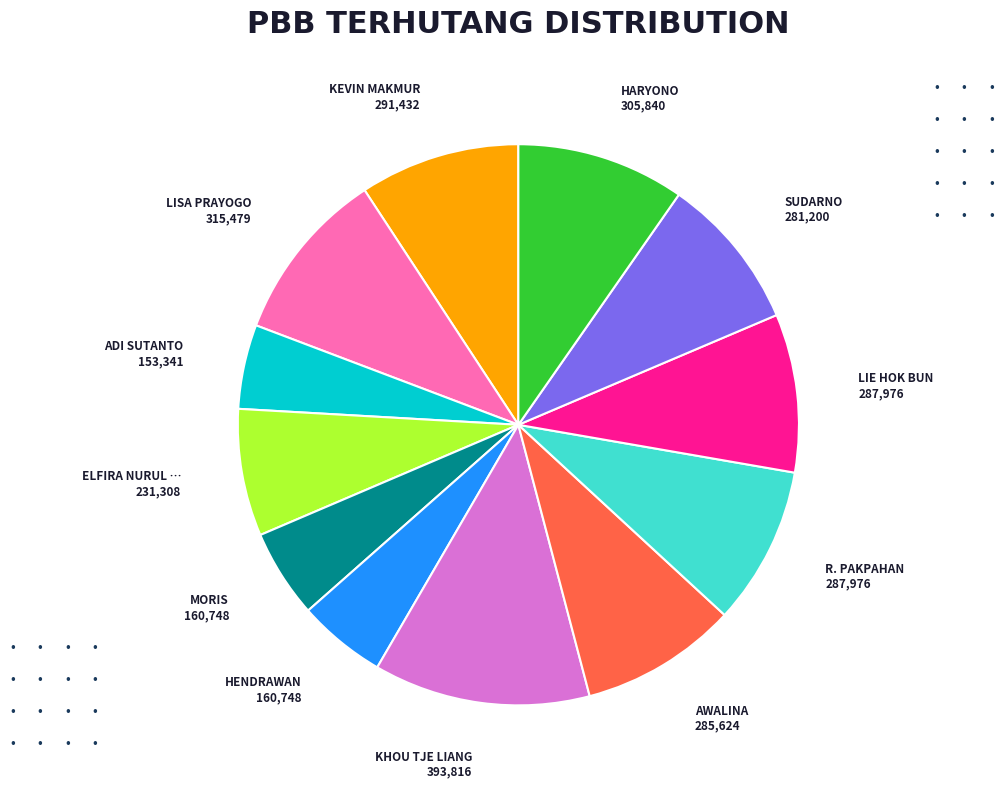

Does any single category account for the majority?

No